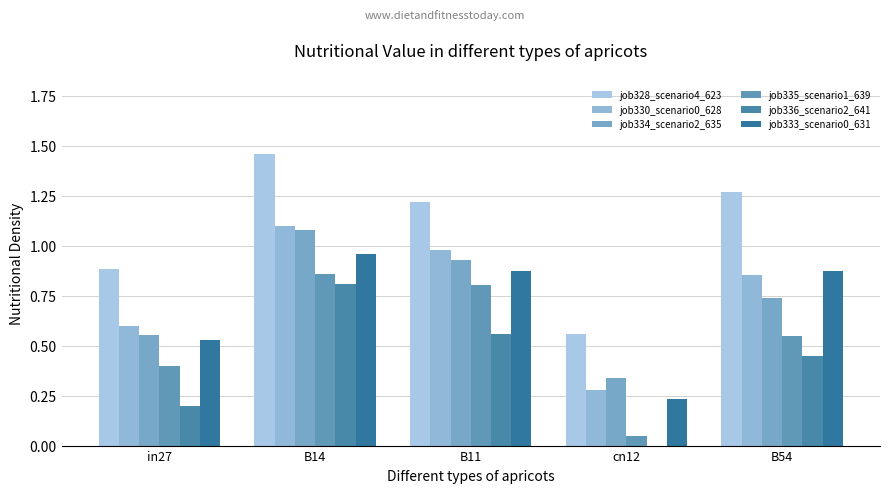

True or false: job330_scenario0_628 has a value of 0.1 at cn12.

False